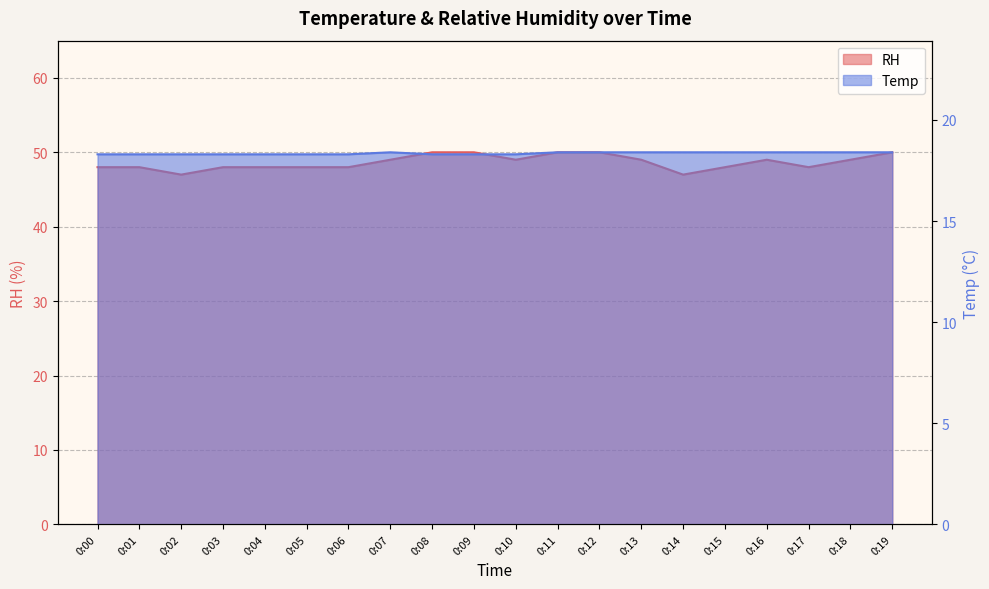

What is the lowest value of the Temp series?

18.3